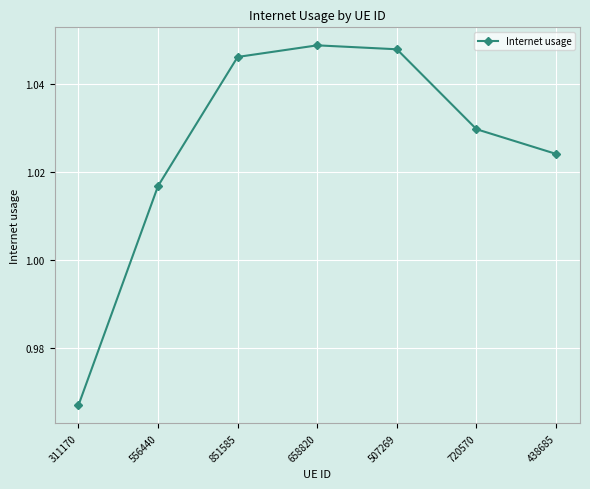

What is the difference between the values at 311170 and 658820?

0.1